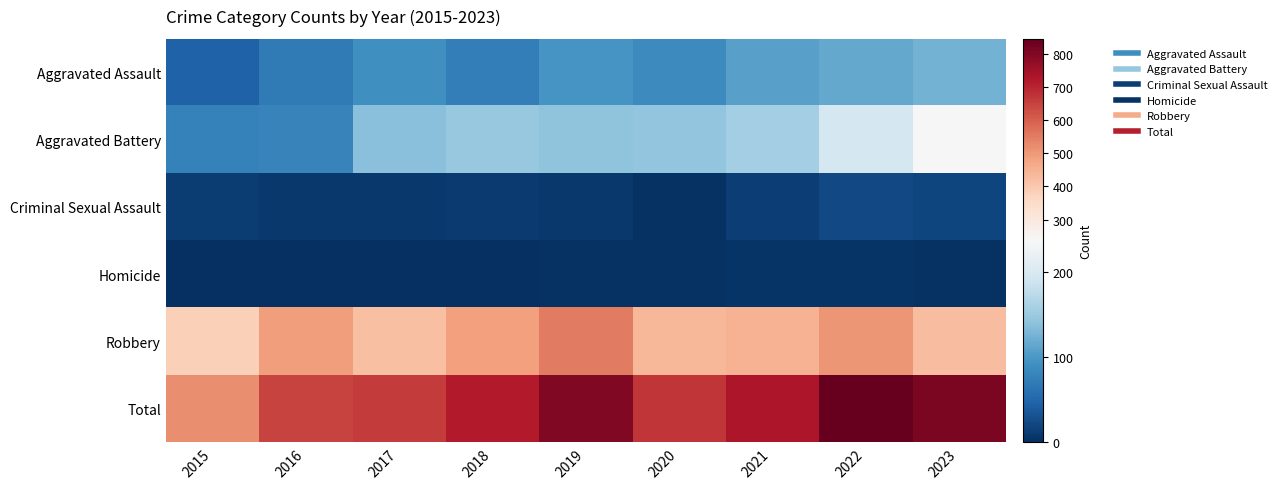

What is the spread (max minus min) of values at 2017?

659